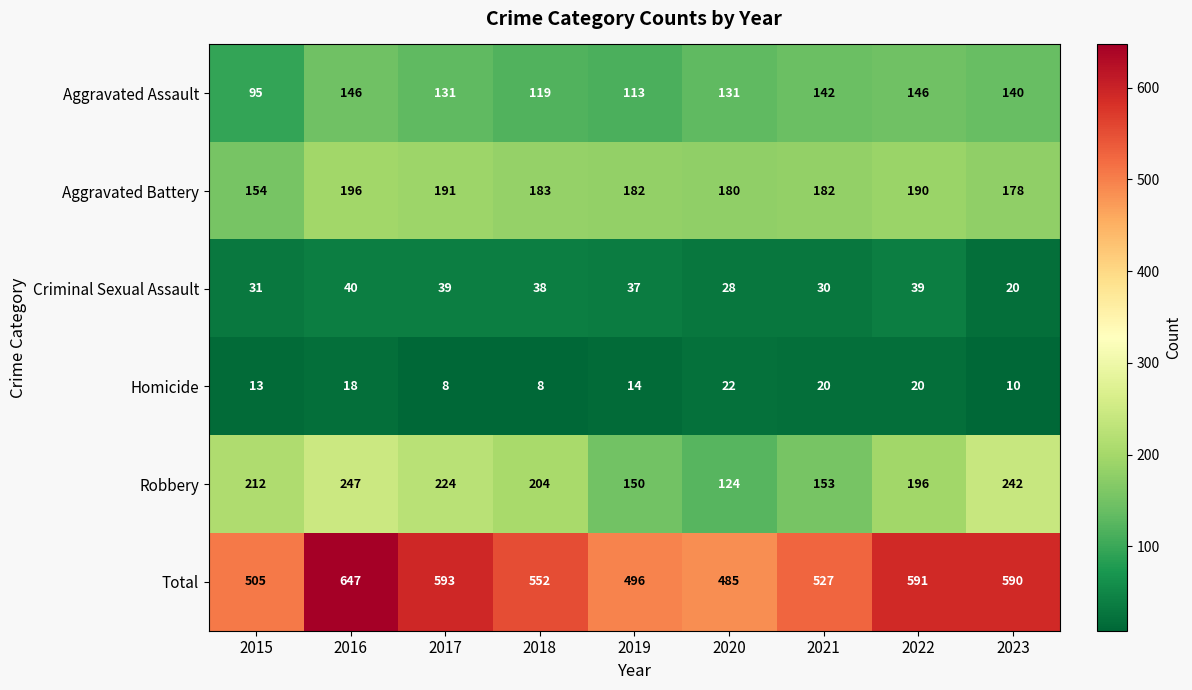

At which label does Aggravated Assault reach its minimum?

2015